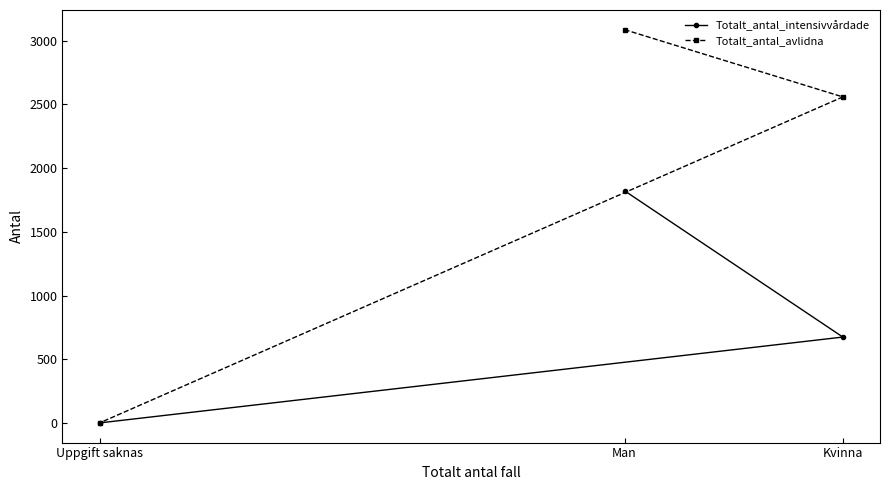

What is the difference between the second highest and minimum values in the Totalt_antal_intensivvårdade series?

674